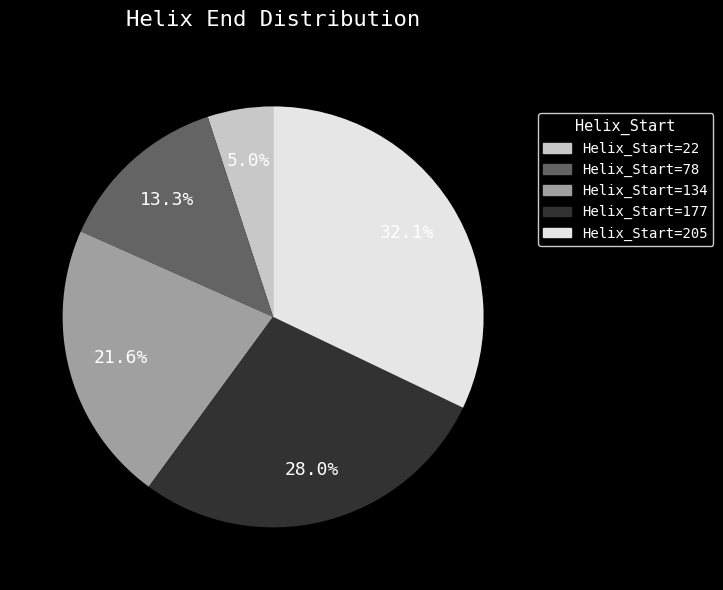

Is there any slice that represents more than half of the pie?

No